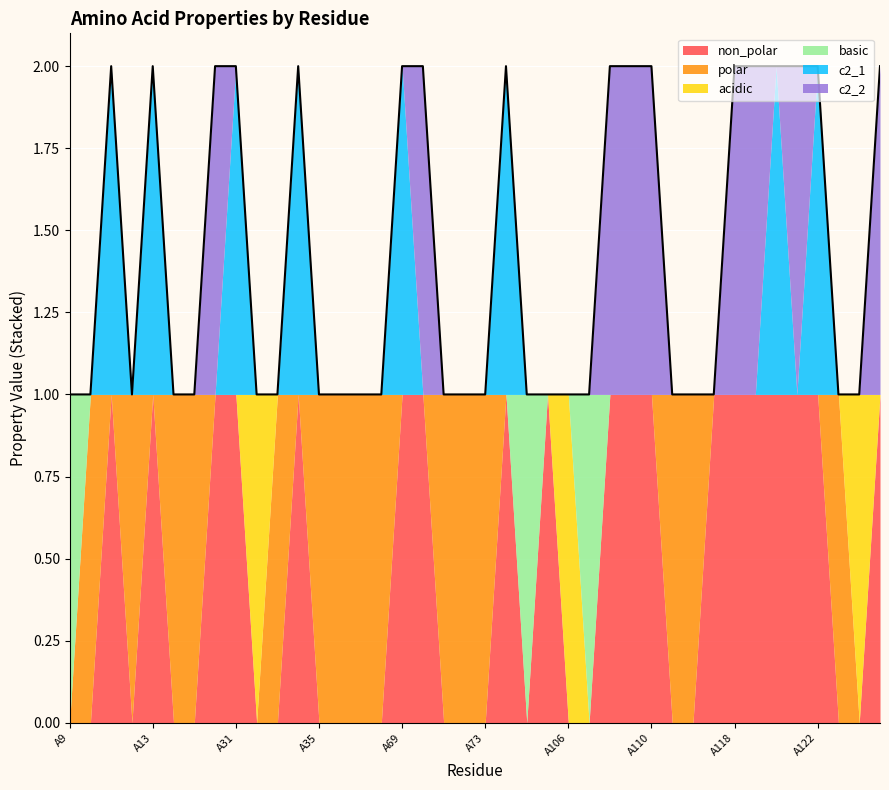

Does the chart display data point markers on the line(s)?

No